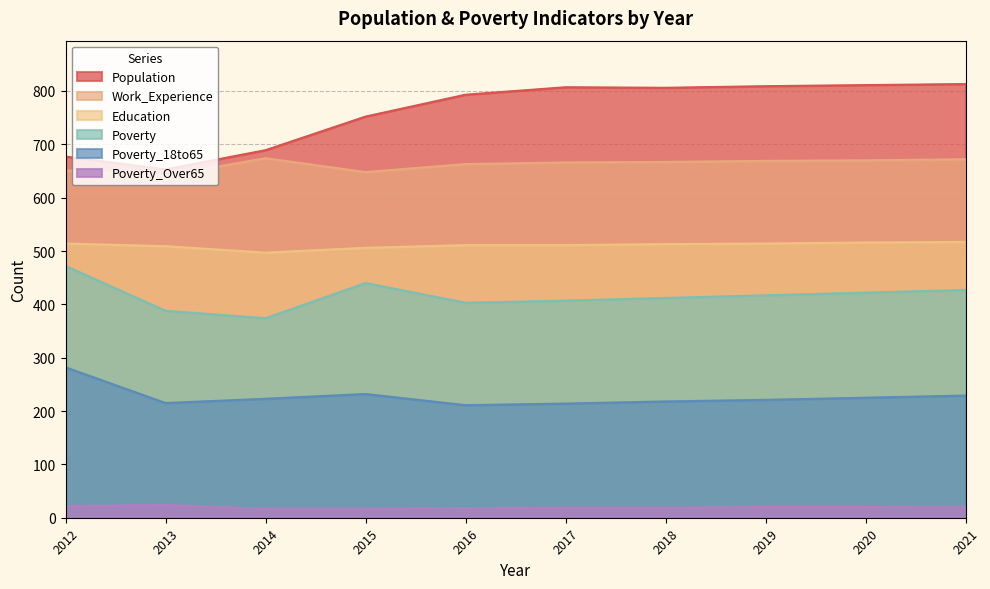

List the series in order of their peak value, highest first.

Population, Work_Experience, Education, Poverty, Poverty_18to65, Poverty_Over65